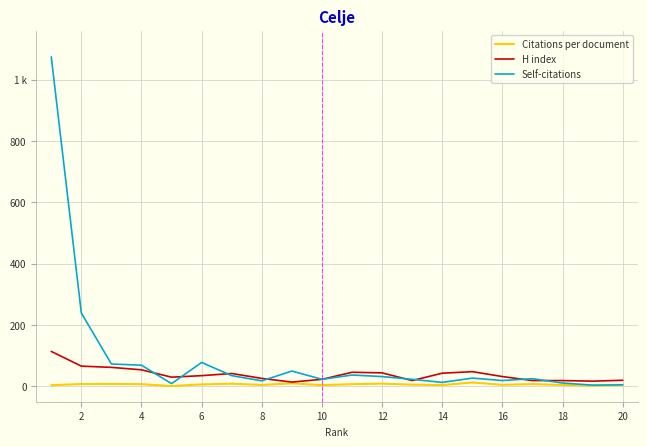

Reading left to right, transcribe all the data shown in this chart.

Citations per document: 3.9	7.7	8.1	7.2	1.1	6.5	8.7	4.8	9.9	4.1	7.3	8.9	5.8	4.2	12.7	5.1	7.5	4.6	2.4	4.4
H index: 114.0	66.0	62.0	54.0	30.0	35.0	42.0	26.0	14.0	23.0	46.0	44.0	19.0	43.0	48.0	32.0	19.0	19.0	17.0	20.0
Self-citations: 1074.0	239.0	73.0	69.0	9.0	78.0	35.0	18.0	50.0	23.0	37.0	32.0	23.0	13.0	27.0	19.0	25.0	11.0	4.0	5.0